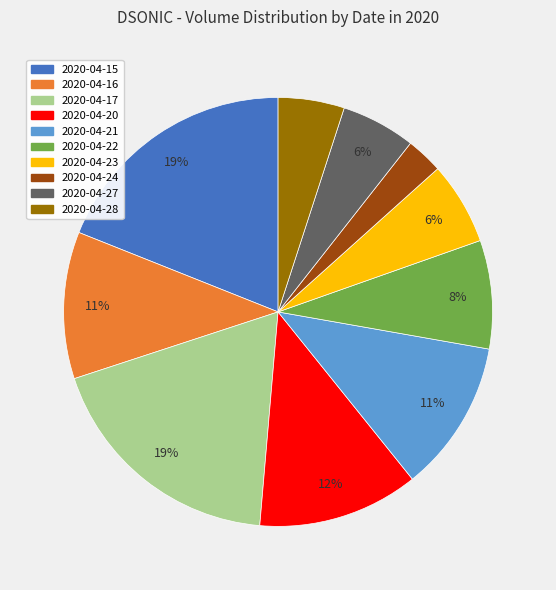

Between 2020-04-21 and 2020-04-17, which is larger?

2020-04-17